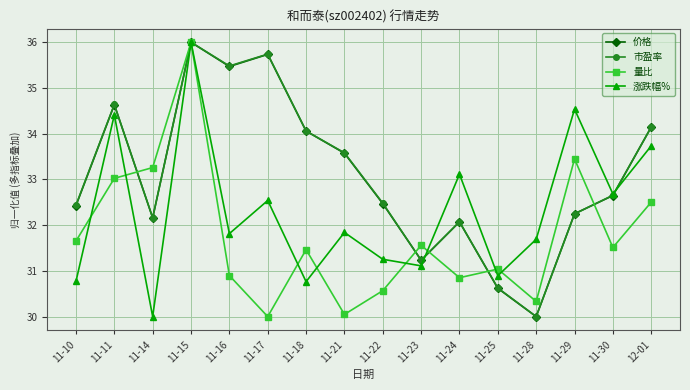

Which category has the lowest value in the 涨跌幅% series?

11-14